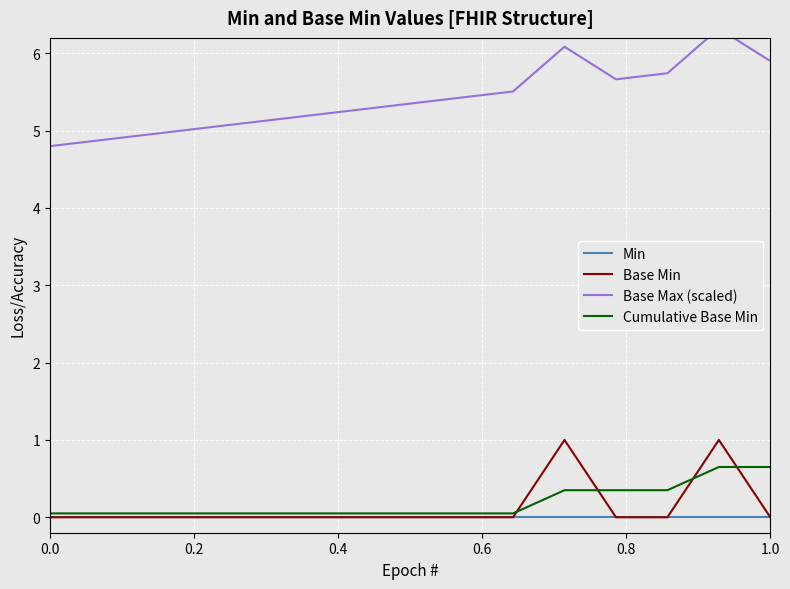

Count the number of categories in the chart.

15